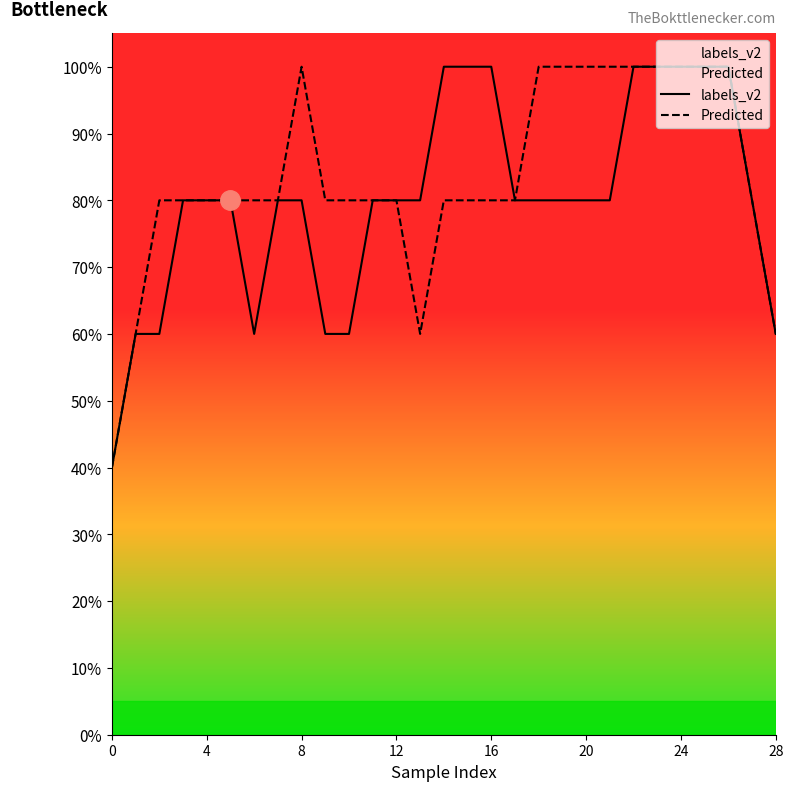

Between 10 and 13, which series saw the biggest shift?

labels_v2